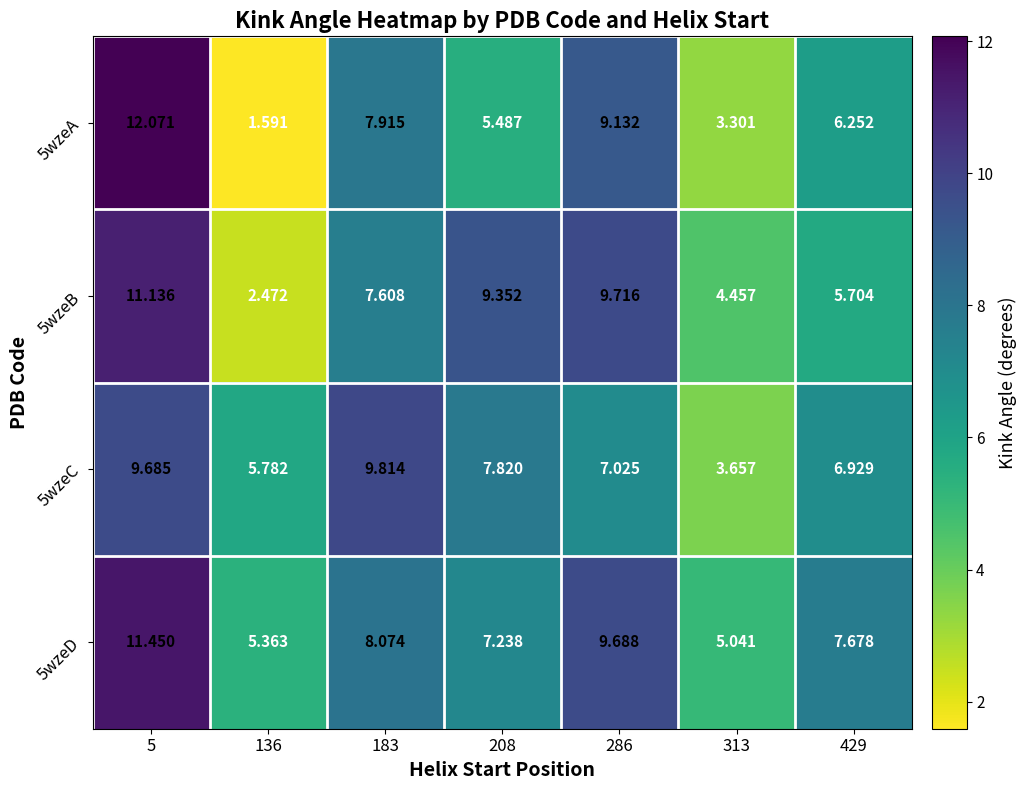

Is the value of 5wzeC at 313 greater than the value of 5wzeA at 208?

No